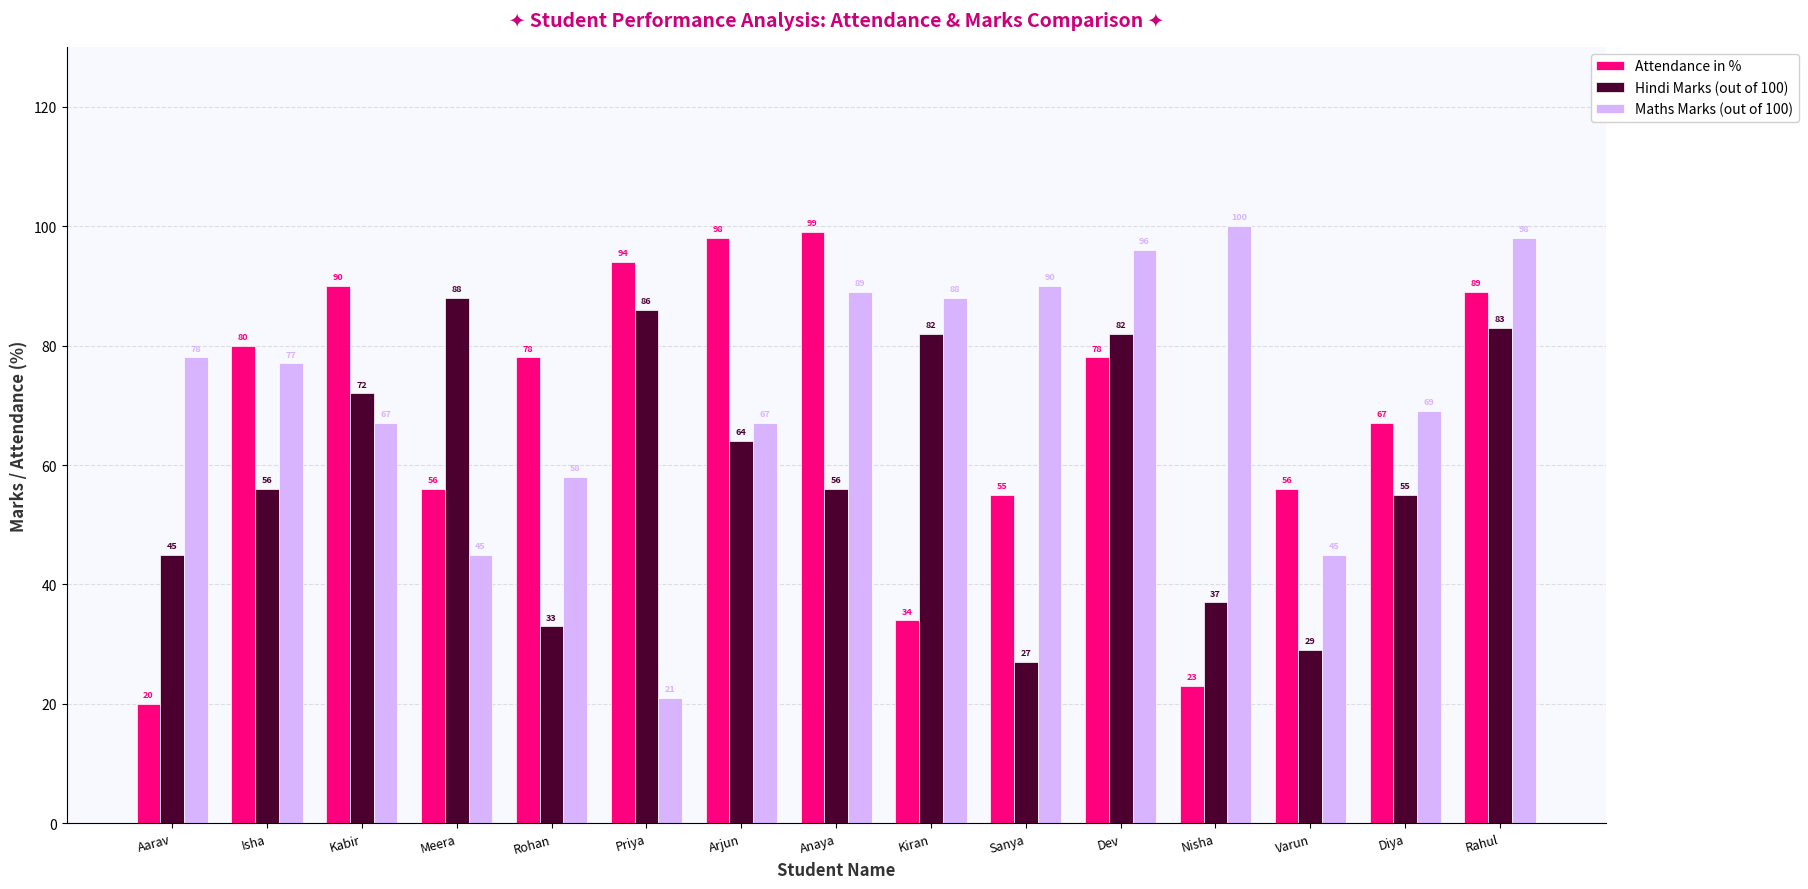

True or false: Maths Marks (out of 100) has a value of 78 at Aarav.

True